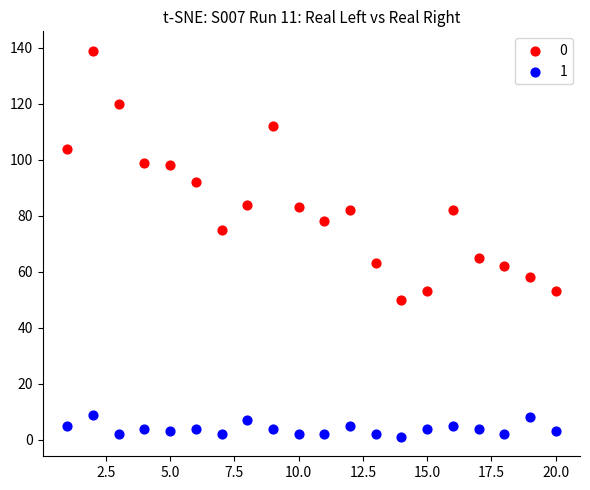

What are all the series names shown in the legend?

0, 1